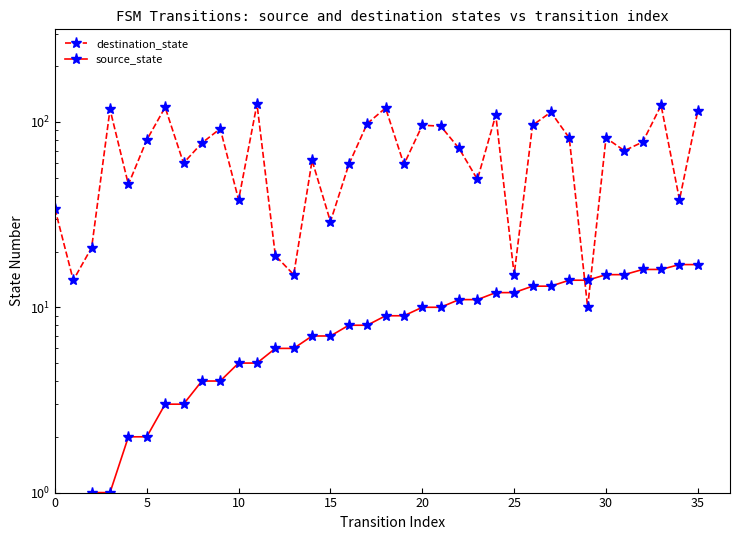

Between which two adjacent categories do destination_state and source_state first intersect?

28 and 29